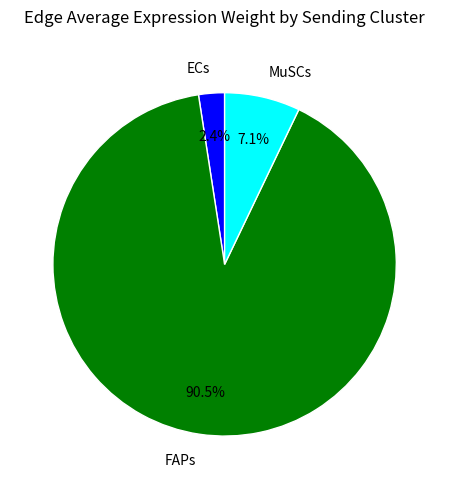

Between MuSCs and FAPs, which is larger?

FAPs